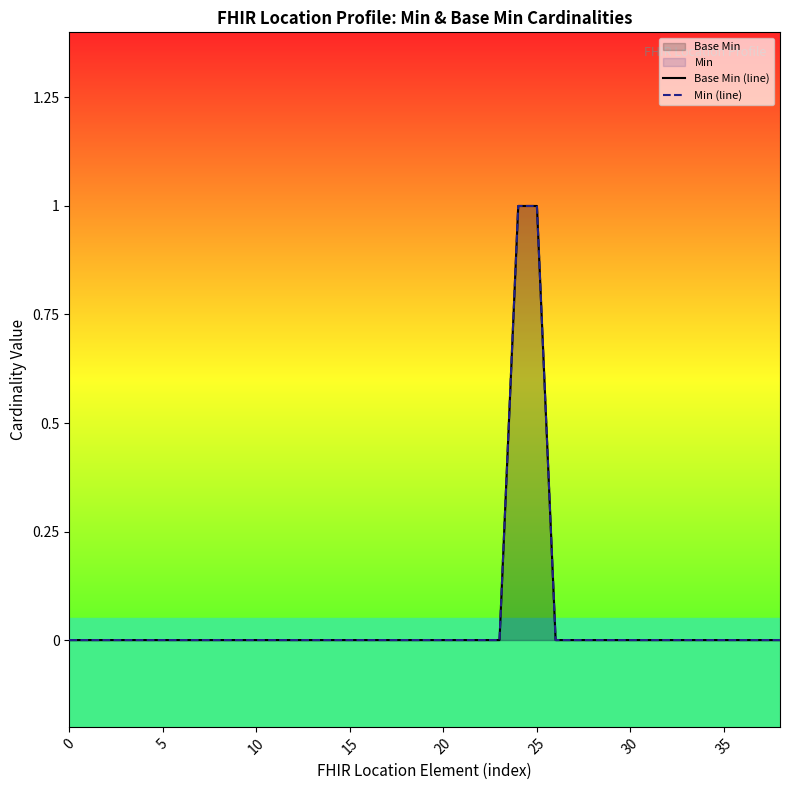

True or false: Min (line) has more than 2 interior local peaks.

False